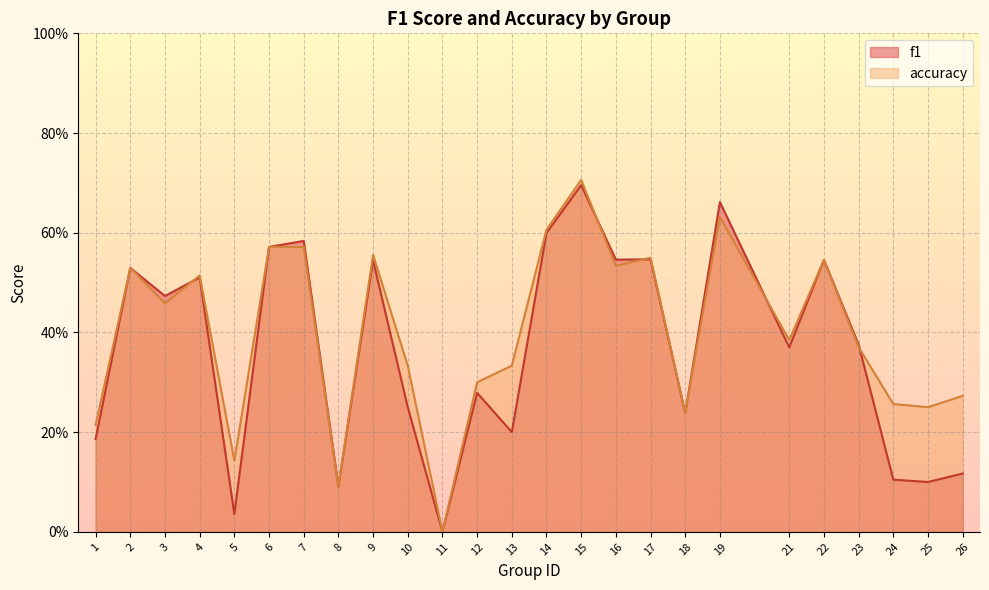

Rank the categories by accuracy value from lowest to highest.

11, 8, 5, 1, 18, 25, 24, 26, 12, 10, 13, 23, 21, 3, 4, 2, 16, 22, 17, 9, 6, 7, 14, 19, 15